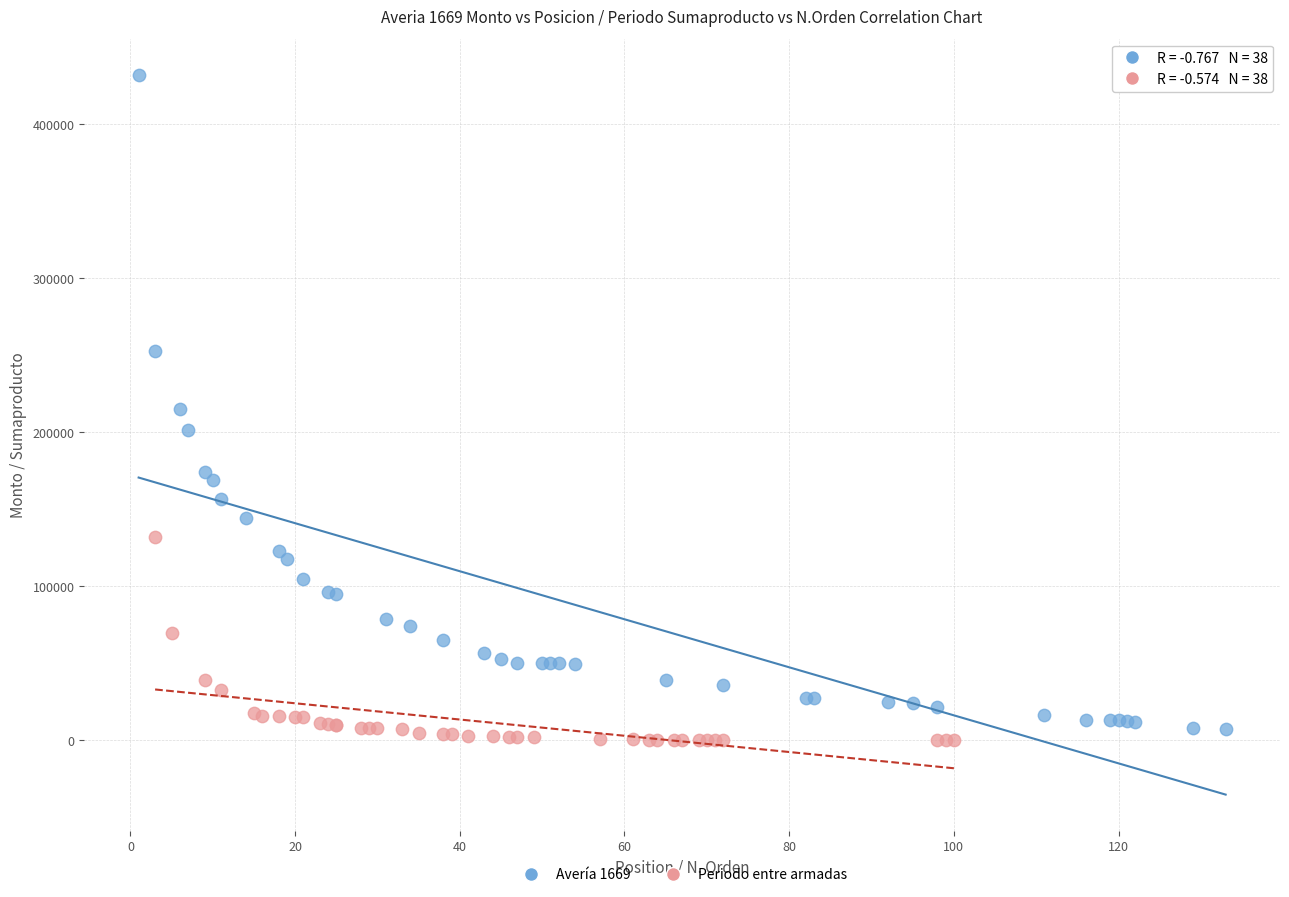

Which series reaches the maximum Y coordinate?

Avería 1669